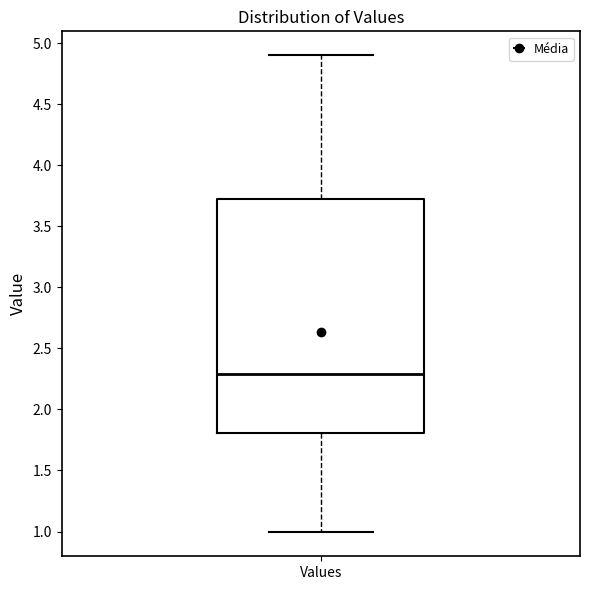

Read this box plot against the y-axis: the position of the median line, the range covered by the box, and the ends of both whiskers. The values are not printed on the chart, so give them approximately, as read against the axis.

median 2.3, box 1.8 to 3.7, whiskers 1.0 to 4.9